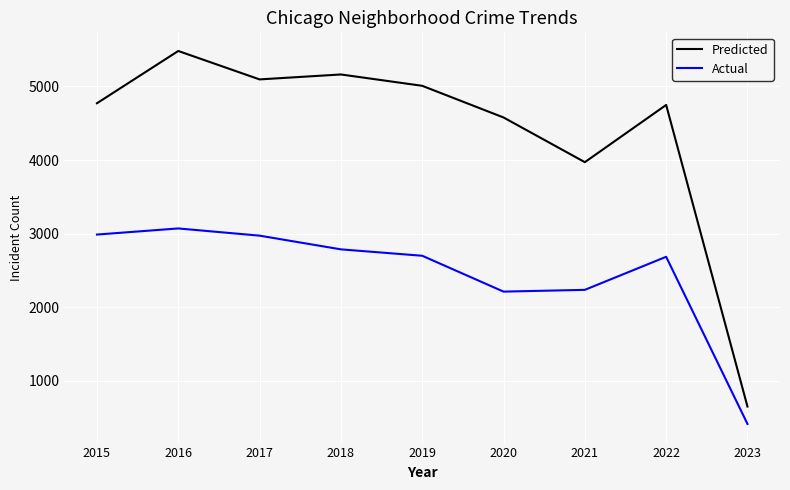

Which series has the largest total across all categories?

Predicted